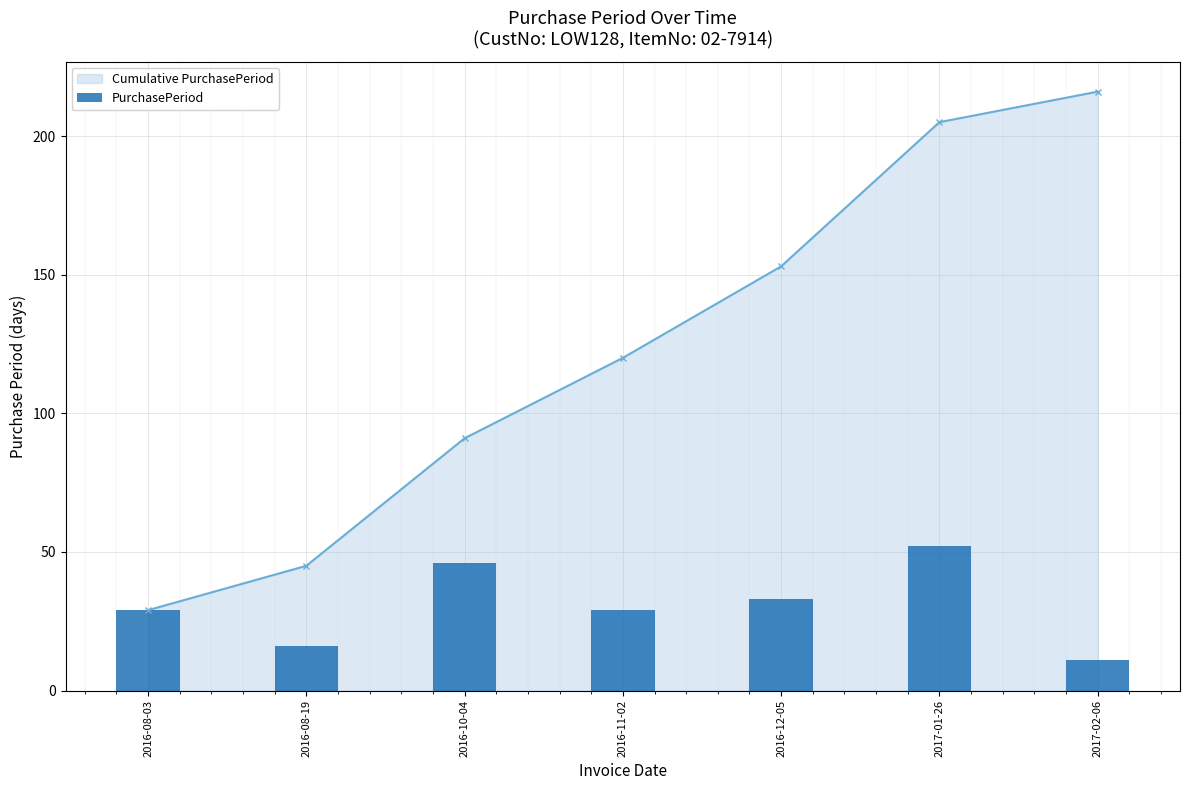

Is it true that Cumulative PurchasePeriod equals 94 at 2016-12-05?

False